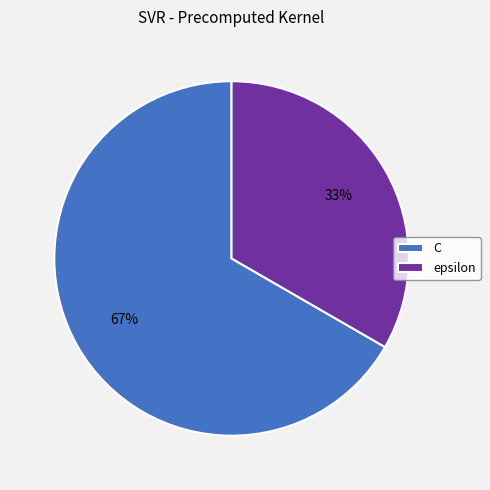

Rank the categories by value from highest to lowest.

C, epsilon